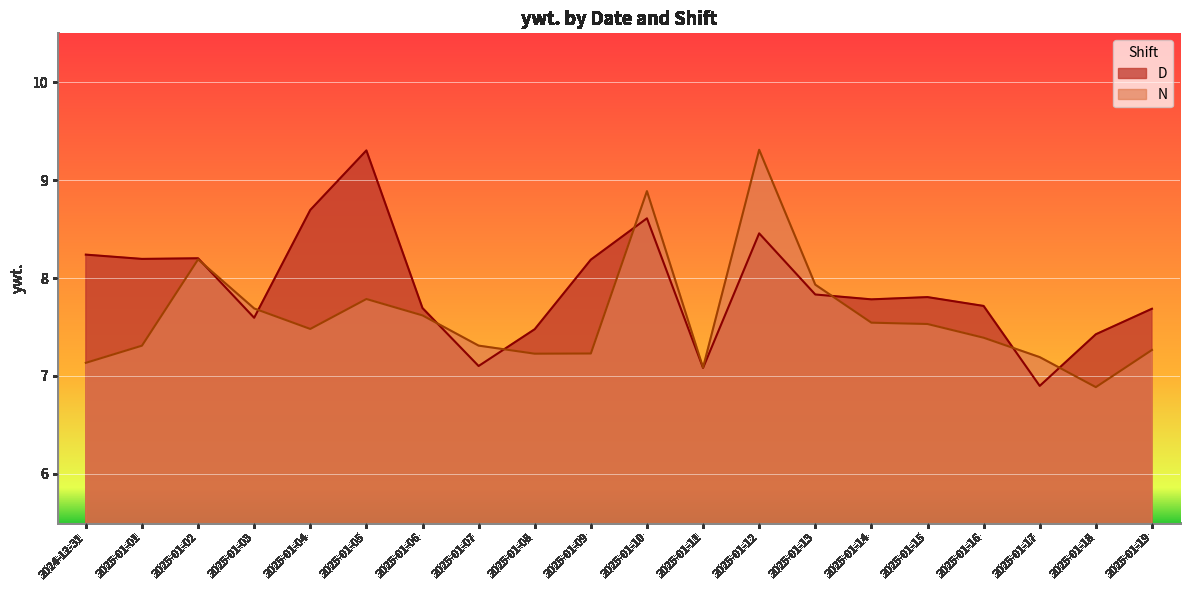

Reading left to right, list all the values displayed in this chart.

D: 8.2	8.2	8.2	7.6	8.7	9.3	7.7	7.1	7.5	8.2	8.6	7.1	8.5	7.8	7.8	7.8	7.7	6.9	7.4	7.7
N: 7.1	7.3	8.2	7.7	7.5	7.8	7.6	7.3	7.2	7.2	8.9	7.1	9.3	7.9	7.5	7.5	7.4	7.2	6.9	7.3